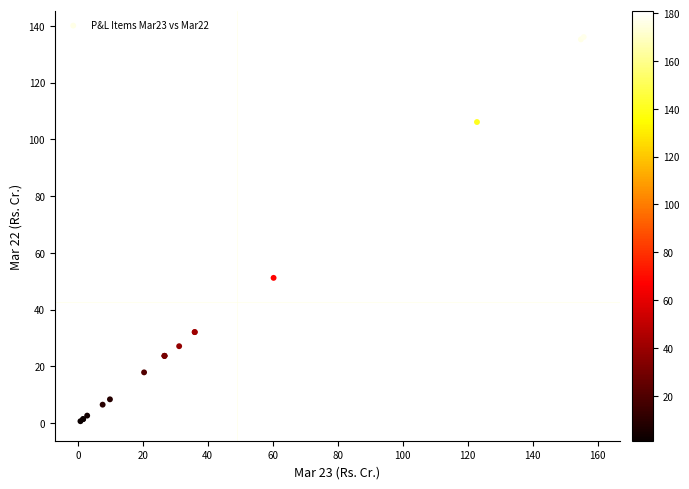

What Y value in the scatter plot is closest to 69?

51.2